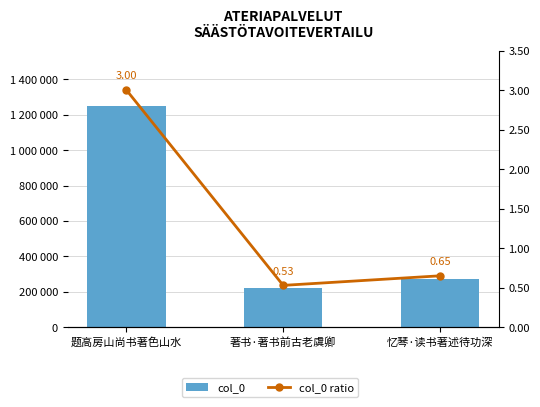

Does the chart contain any negative values?

No